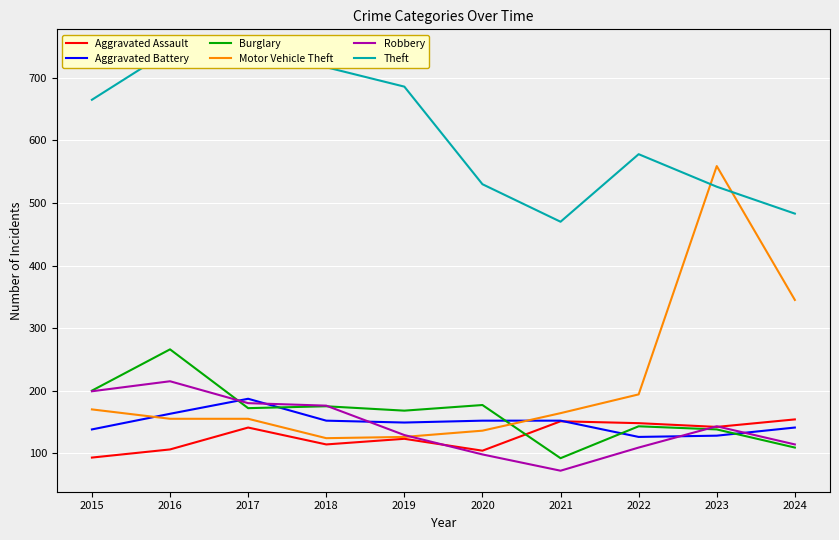

How many data points in Aggravated Battery are above 152?

2